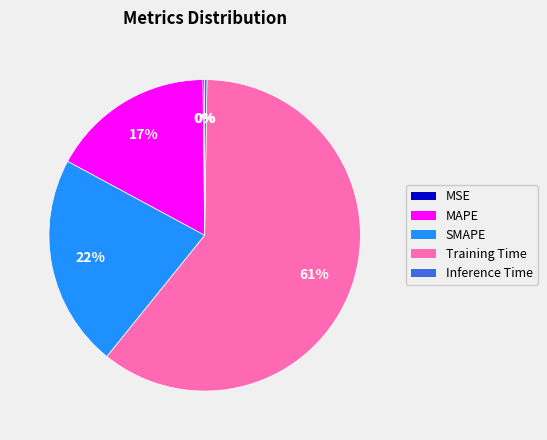

To the nearest percent, what is the average slice percentage?

20%